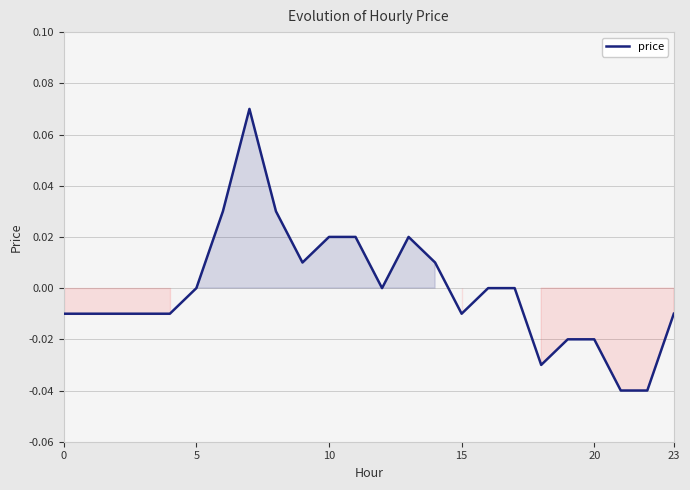

True or false: the data shows -0.1 at 5.

False